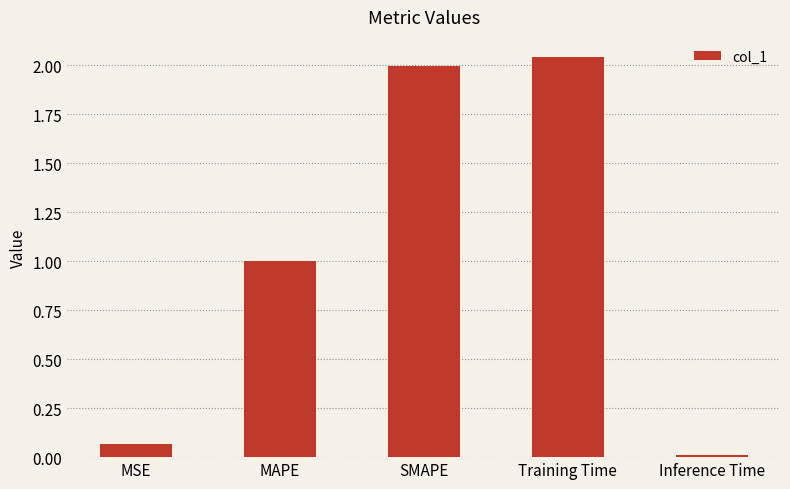

The value at Training Time is 2.0. True or false?

True